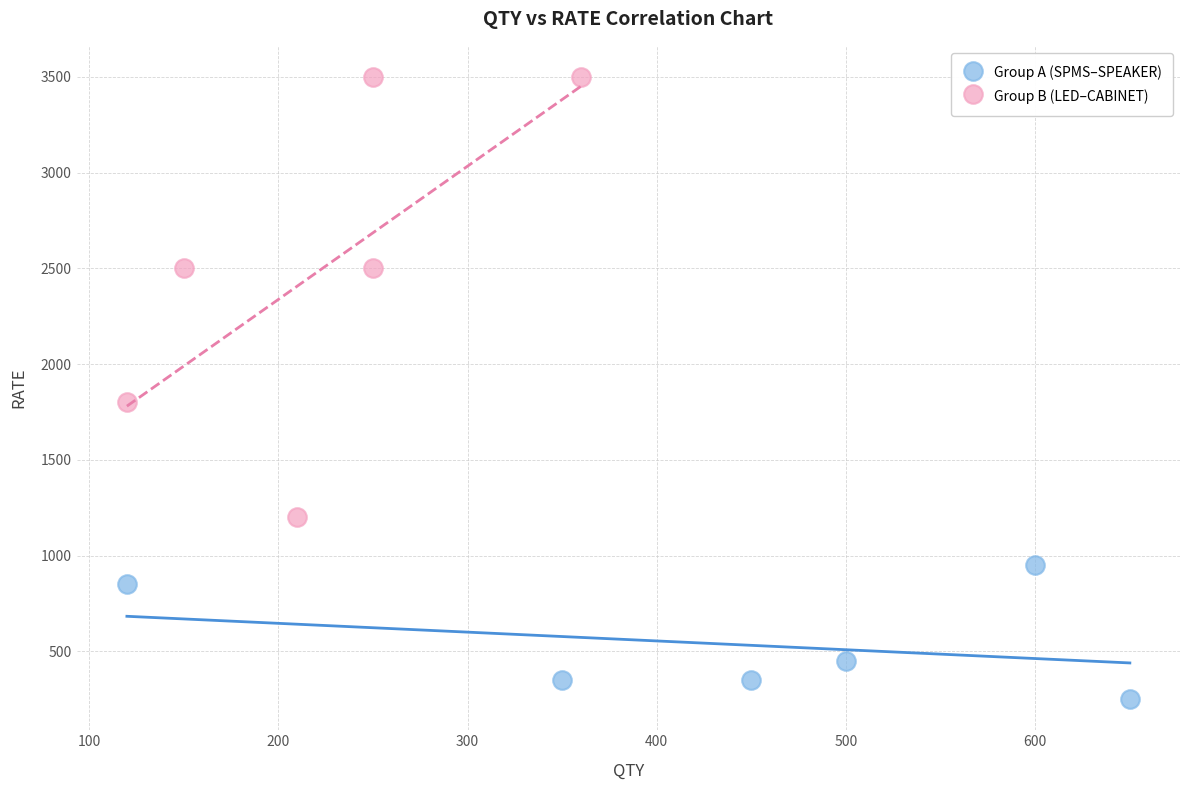

Which series reaches the minimum Y coordinate?

Group A (SPMS–SPEAKER)